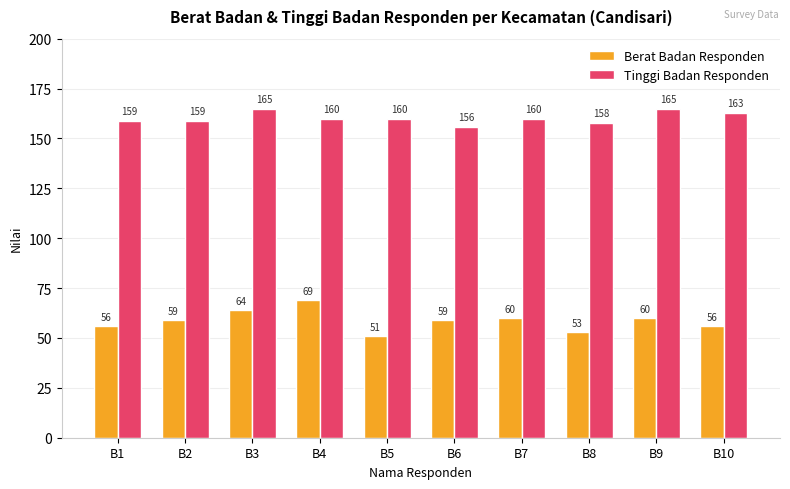

Which series changed the most between B6 and B7?

Tinggi Badan Responden